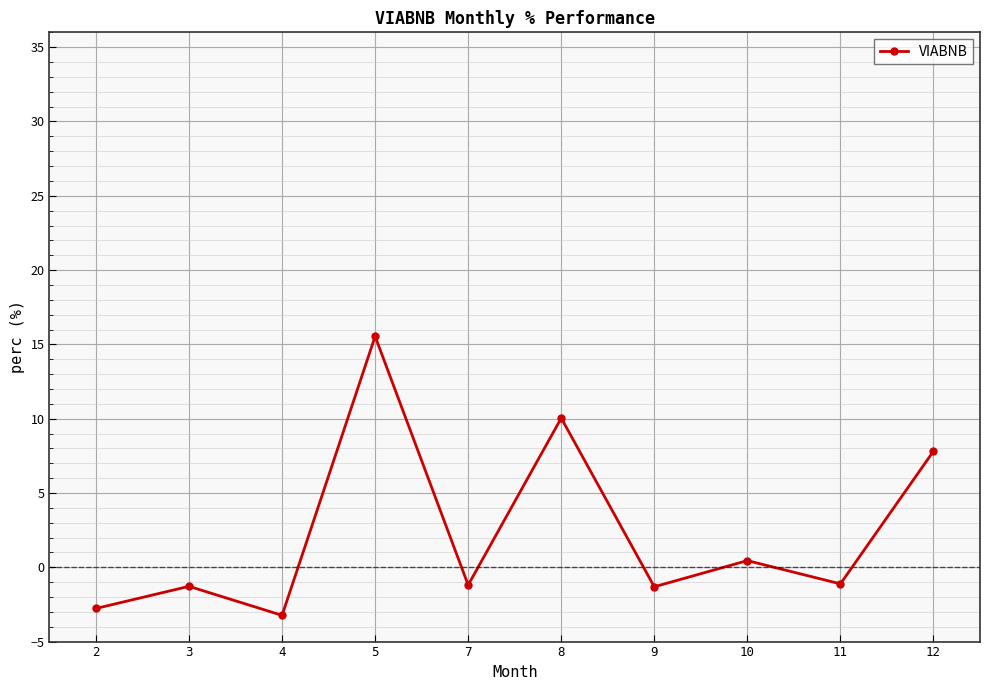

What is the value of the 3rd point from the left?

-3.2